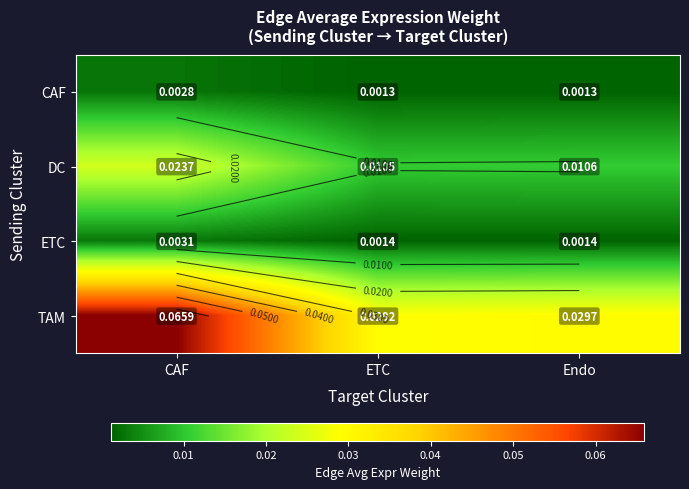

How many categories are shown in the chart?

3